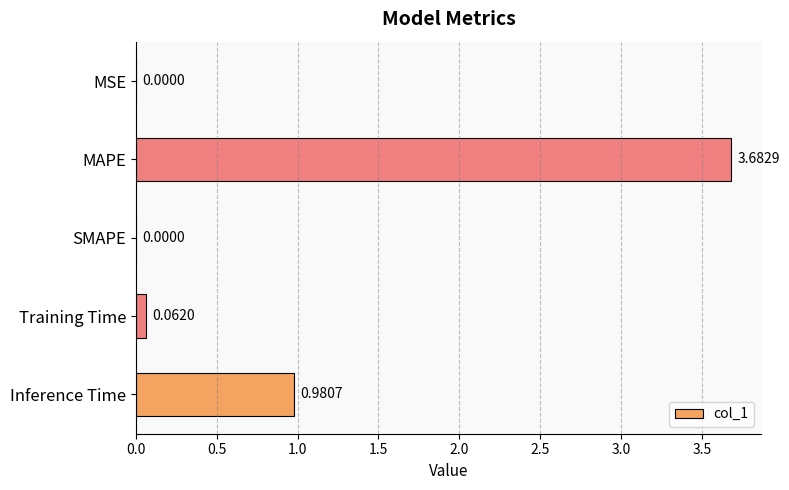

At which label is the value closest to 1?

Inference Time